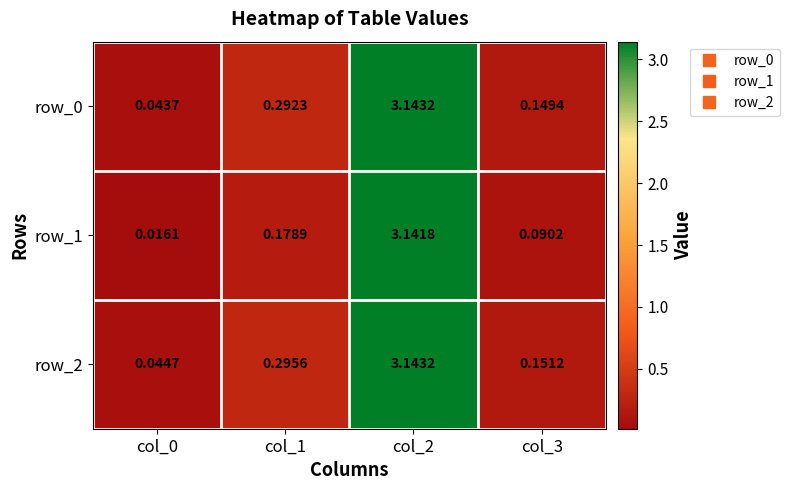

Which series has the largest total across all categories?

row_2